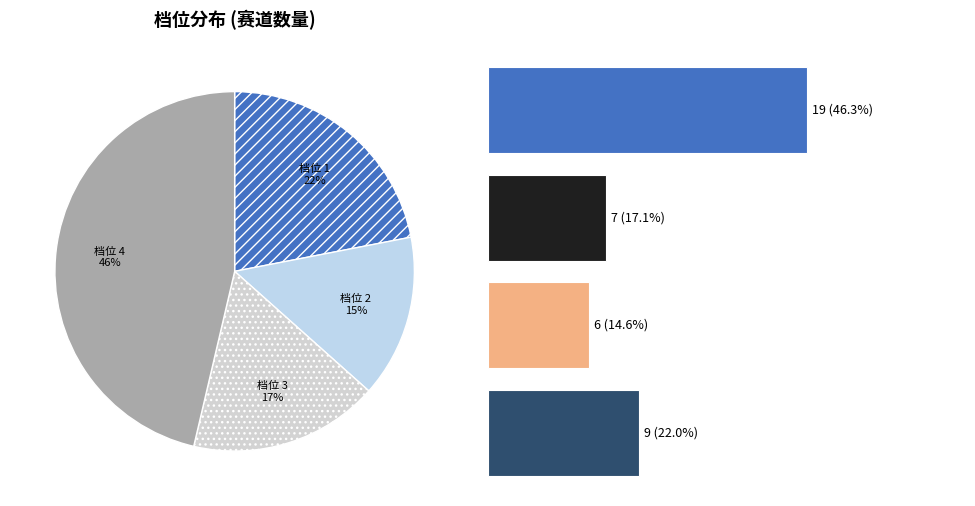

Is it true that 档位 2 is 3% of the pie?

False